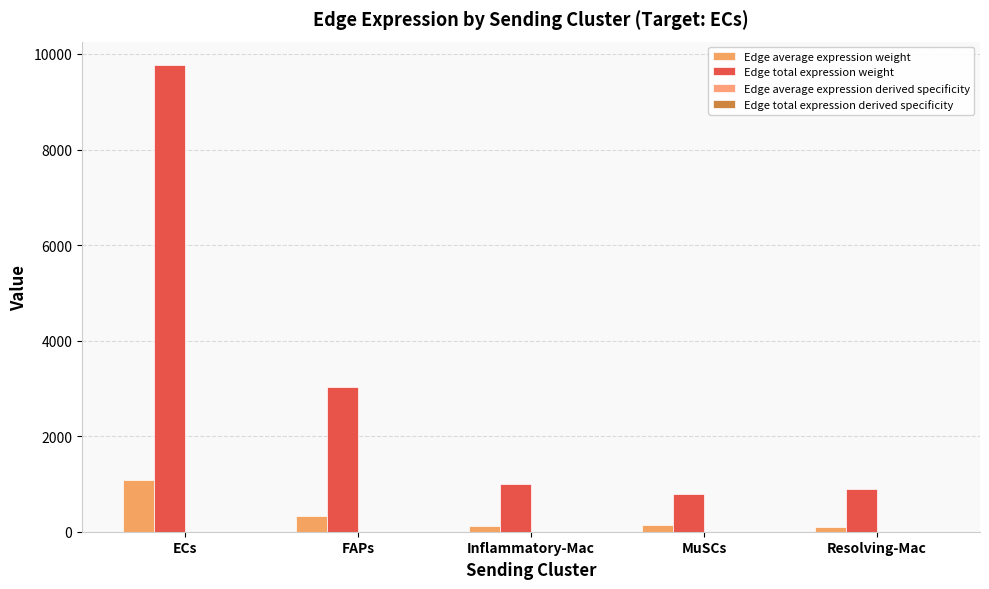

Are the bars grouped side by side (vs. stacked)?

Yes